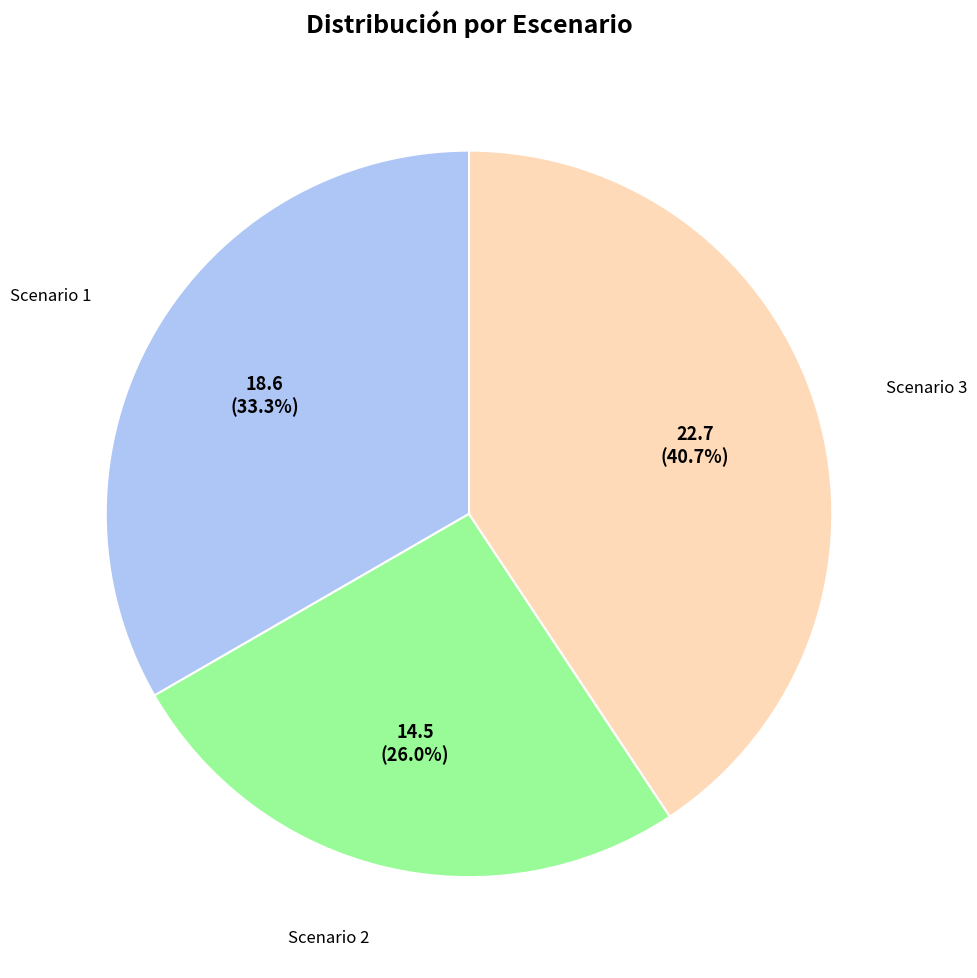

What is the ratio of the value at Scenario 2 to the value at Scenario 1?

0.8